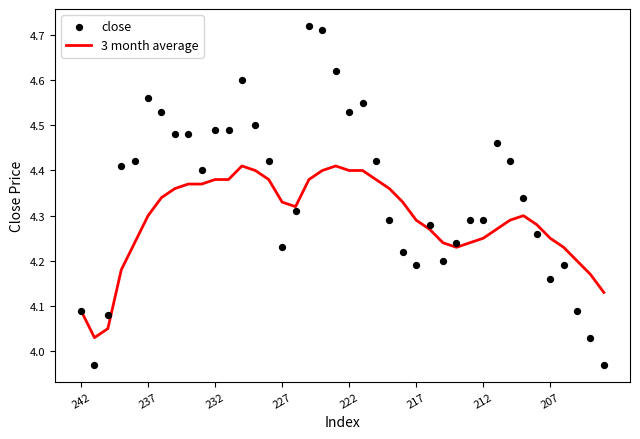

Is the value of close at 21 greater than the value of 3 month average at 34?

Yes